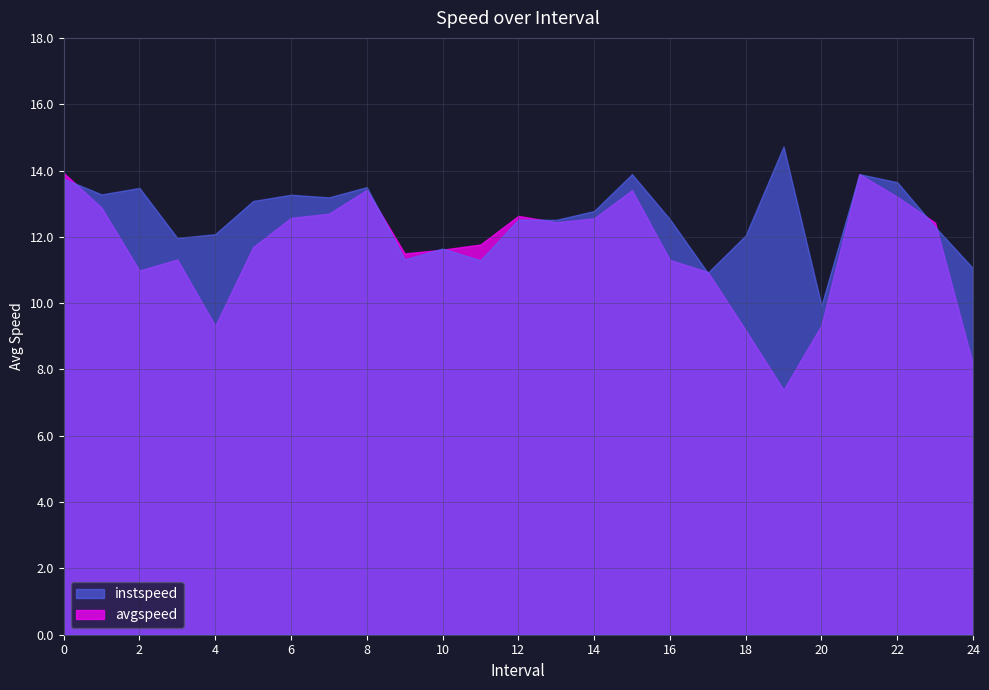

Count the number of categories in the chart.

25